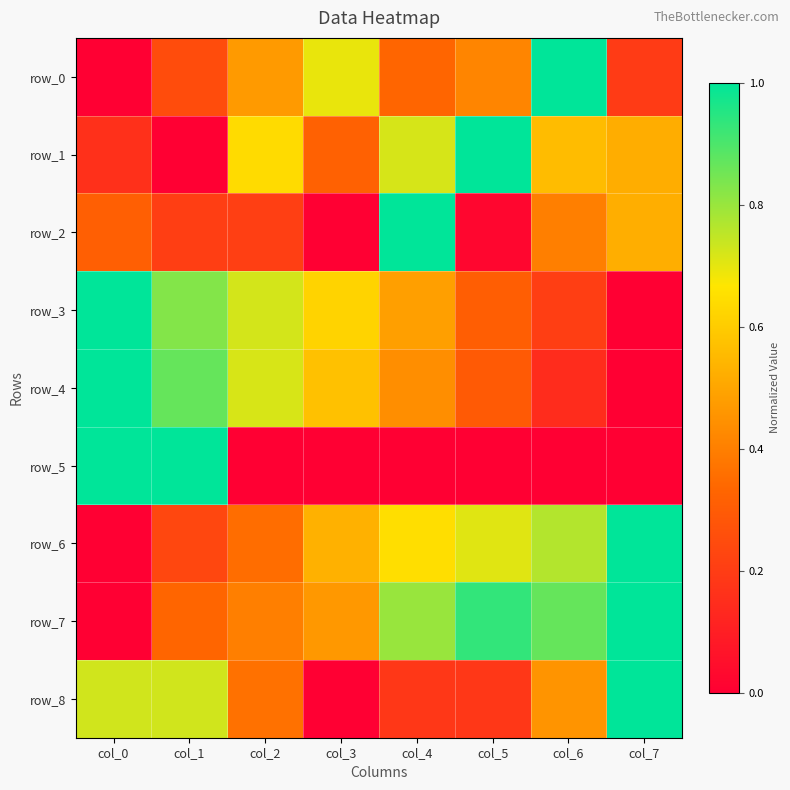

Rank the categories by row_4 value from highest to lowest.

col_0, col_1, col_2, col_3, col_4, col_5, col_6, col_7